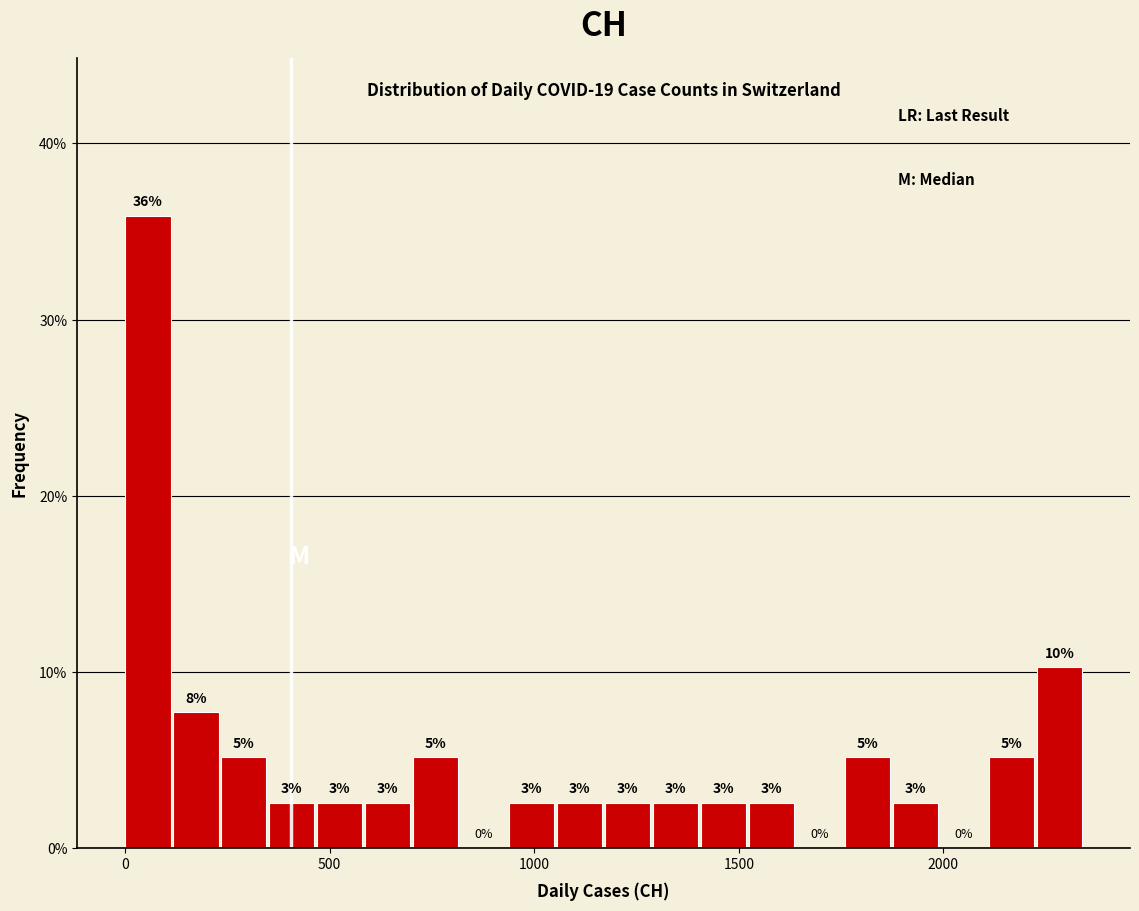

Around what value on the x-axis is the tallest bar? Give the approximate position of its centre, as read against the axis.

50